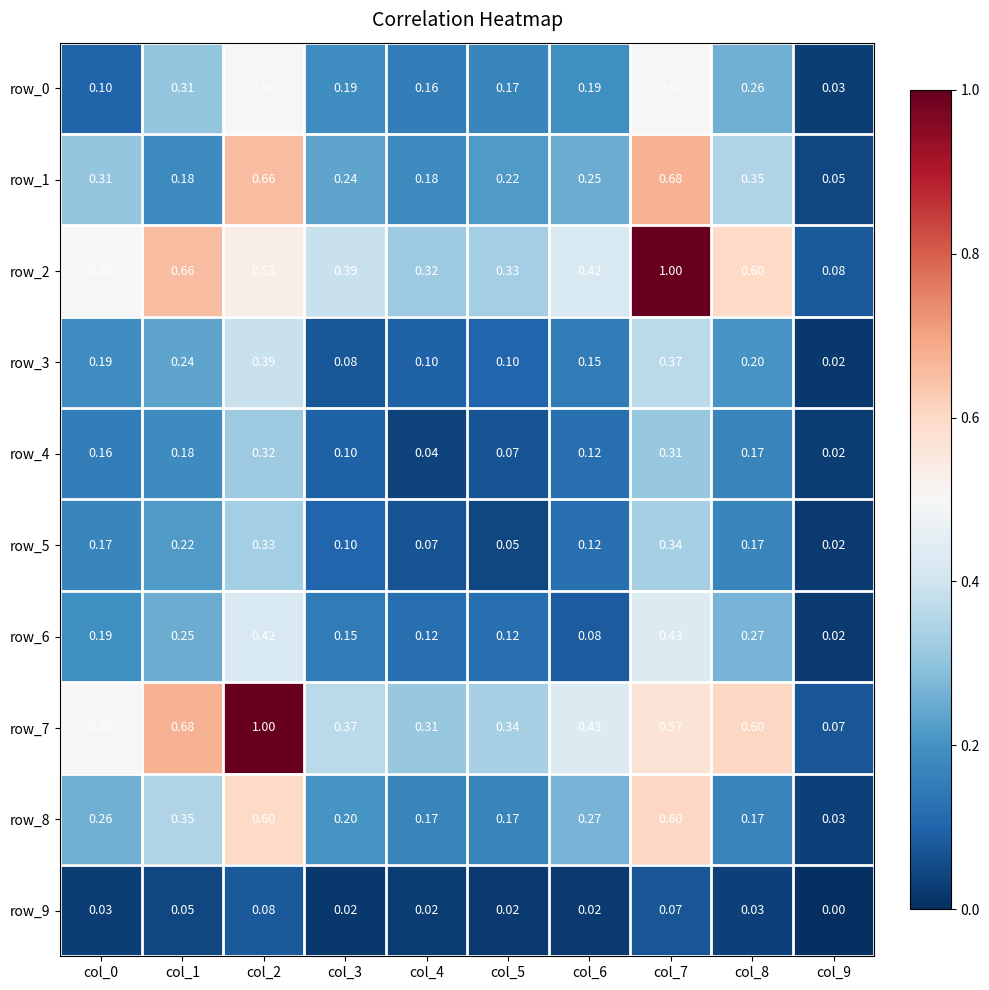

Is the value of row_3 at col_7 greater than the value of row_9 at col_4?

Yes